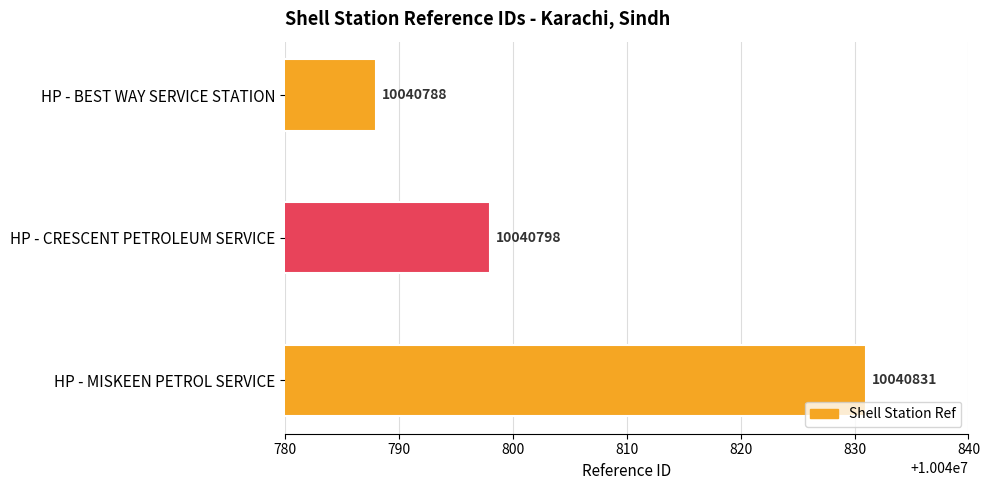

What is the change in value from HP - CRESCENT PETROLEUM SERVICE to HP - MISKEEN PETROL SERVICE?

+33